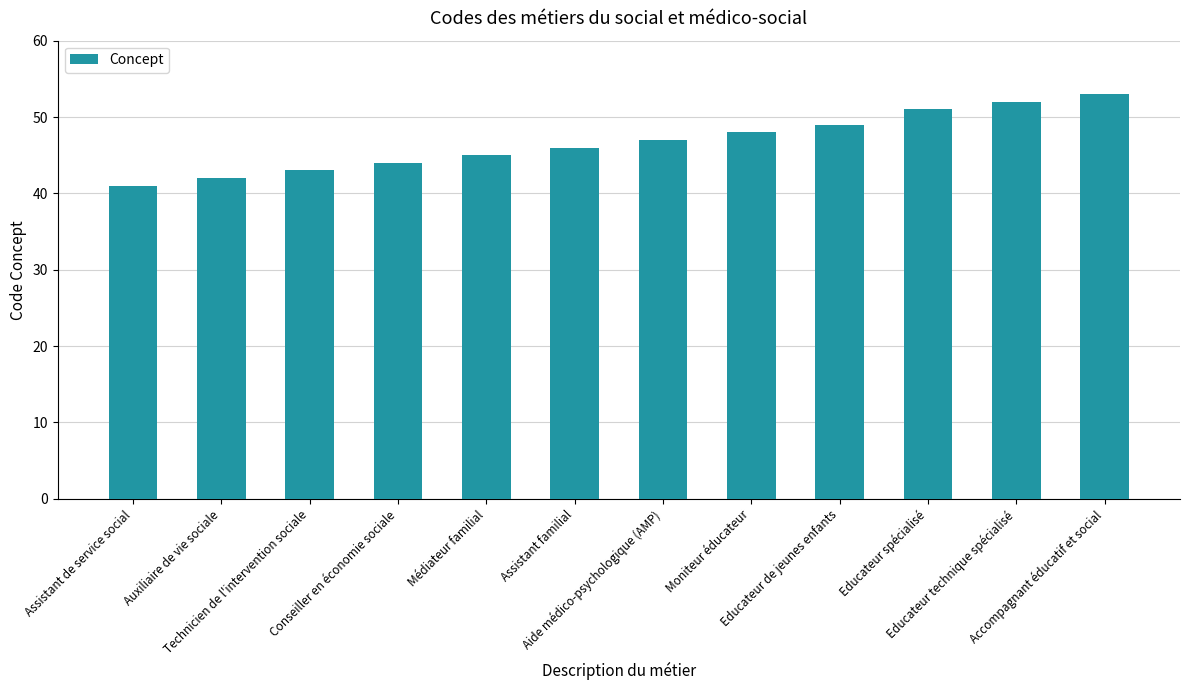

What is the smallest value displayed?

41